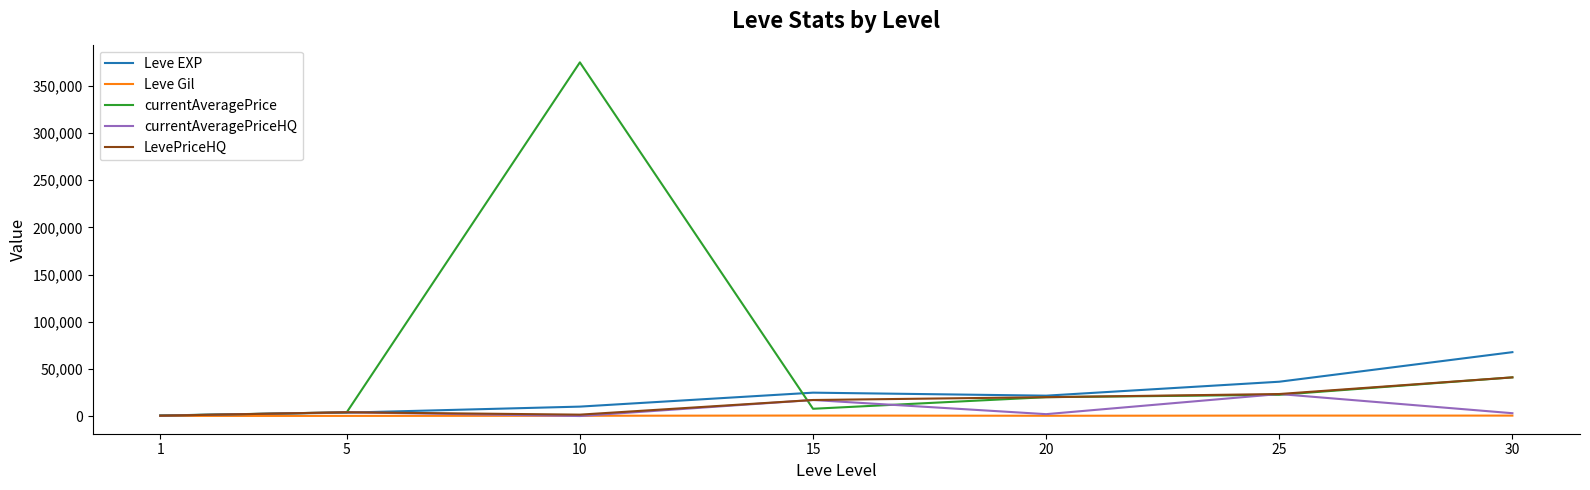

At which category is the sum across all series the highest?

10